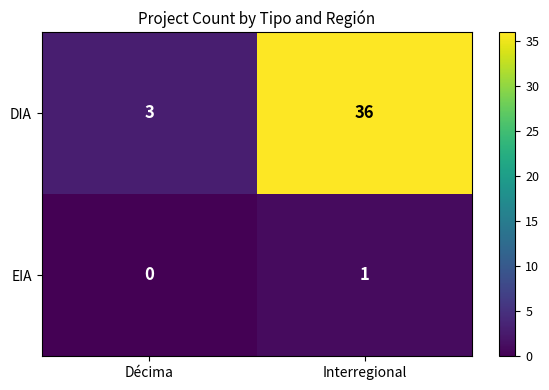

Between Décima and Interregional, which series saw the biggest shift?

DIA